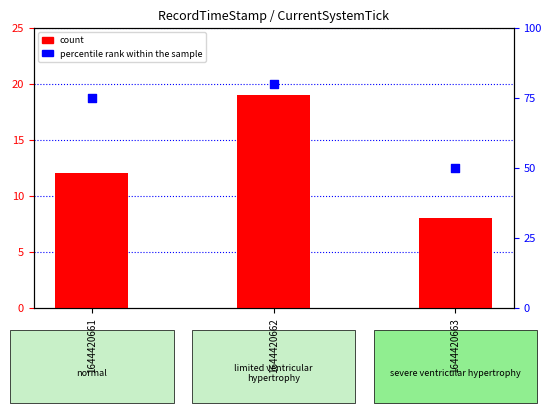

Is the value of count at 1644420662 greater than the value of percentile rank within the sample at 1644420661?

No